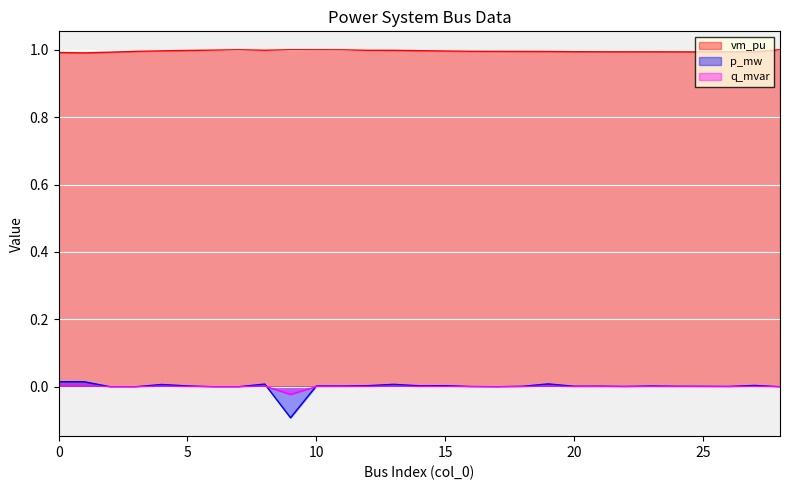

At which label is p_mw closest to 0?

2